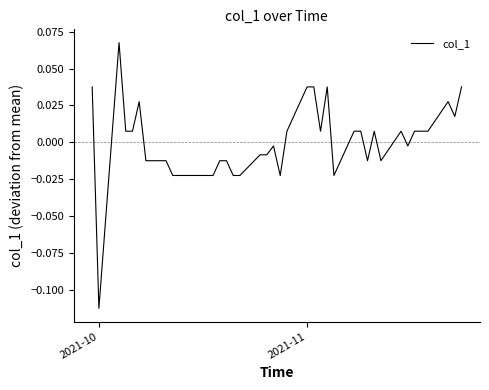

At which category does the chart reach its minimum across all series?

2021-10